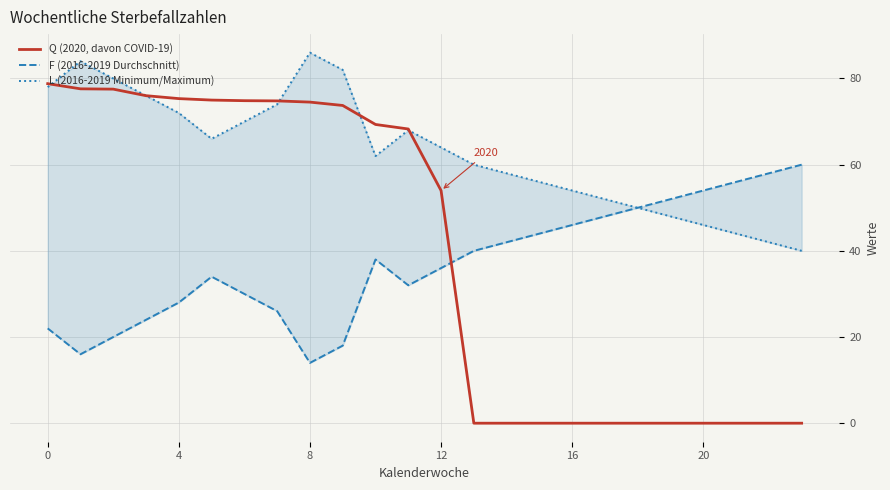

Reading left to right, transcribe all the data shown in this chart.

Q (2020, davon COVID-19): 78.8	77.6	77.5	76.0	75.3	75.0	74.8	74.8	74.5	73.7	69.3	68.3	54.0	0.0	0.0	0.0	0.0	0.0	0.0	0.0	0.0	0.0	0.0	0.0
F (2016-2019 Durchschnitt): 22.0	16.0	20.0	24.0	28.0	34.0	30.0	26.0	14.0	18.0	38.0	32.0	36.0	40.0	42.0	44.0	46.0	48.0	50.0	52.0	54.0	56.0	58.0	60.0
L (2016-2019 Minimum/Maximum): 78.0	84.0	80.0	76.0	72.0	66.0	70.0	74.0	86.0	82.0	62.0	68.0	64.0	60.0	58.0	56.0	54.0	52.0	50.0	48.0	46.0	44.0	42.0	40.0